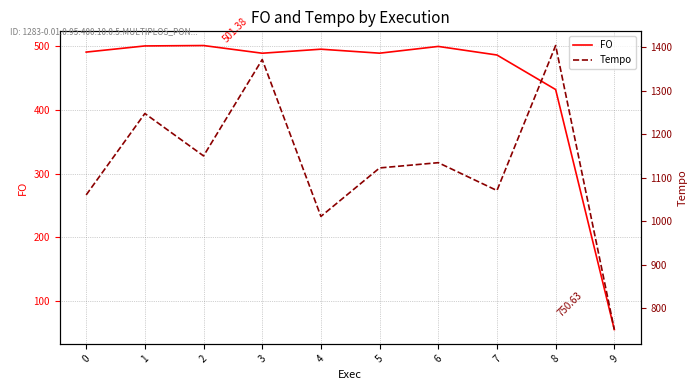

Which category has the highest value in the Tempo series?

8